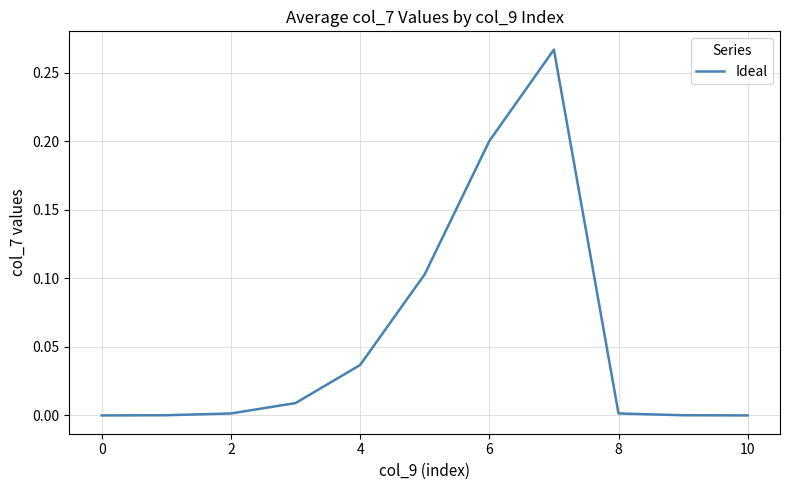

Is it true that the value at 10 is 0.0?

True